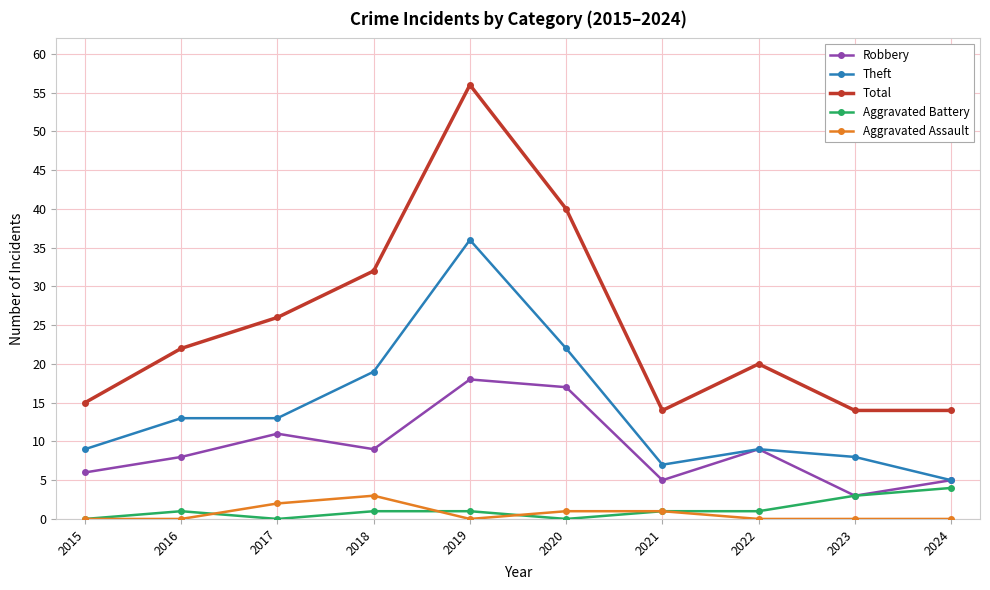

At which category does Total reach its first local peak?

2019